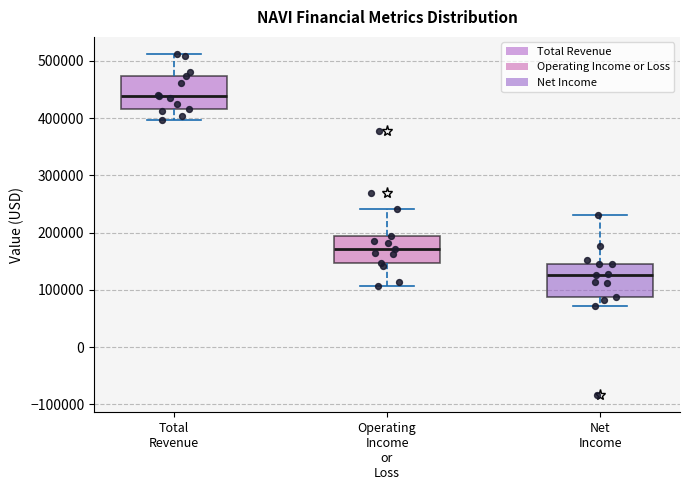

Which box's median line is the lowest?

Net Income